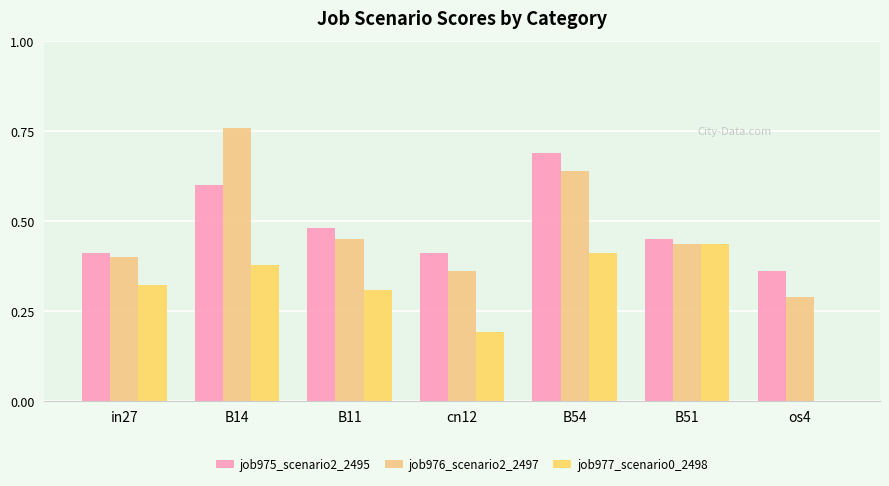

Does the chart contain stacked bars?

No